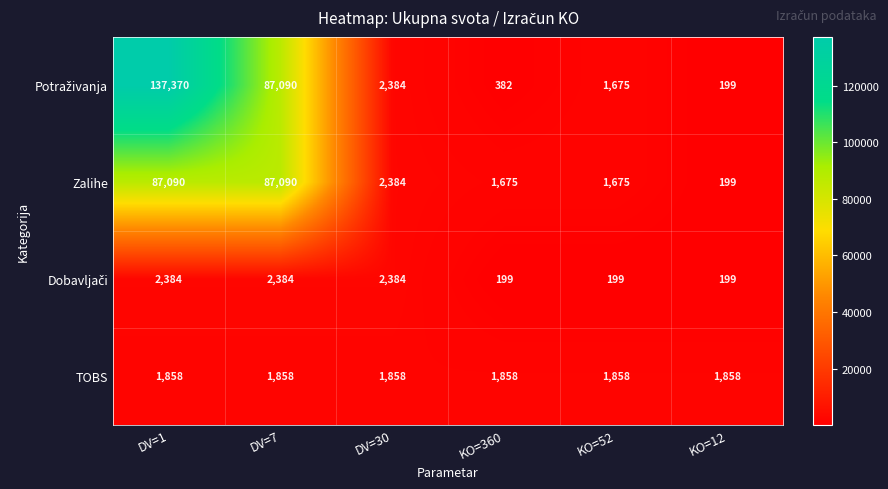

What is the difference between the highest and lowest values at KO=360?

1659